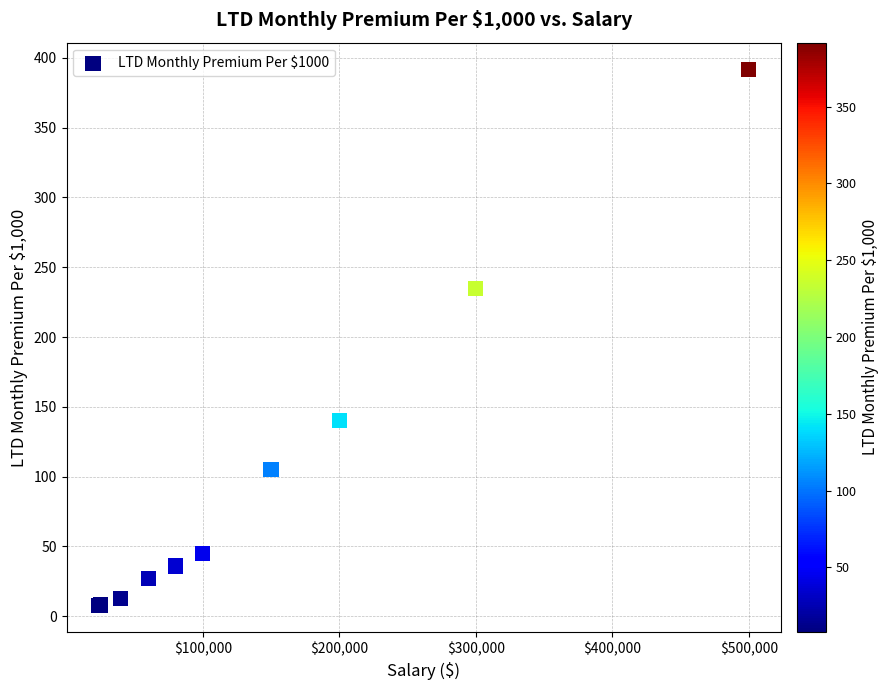

What Y value in the scatter plot is closest to 199?

235.0